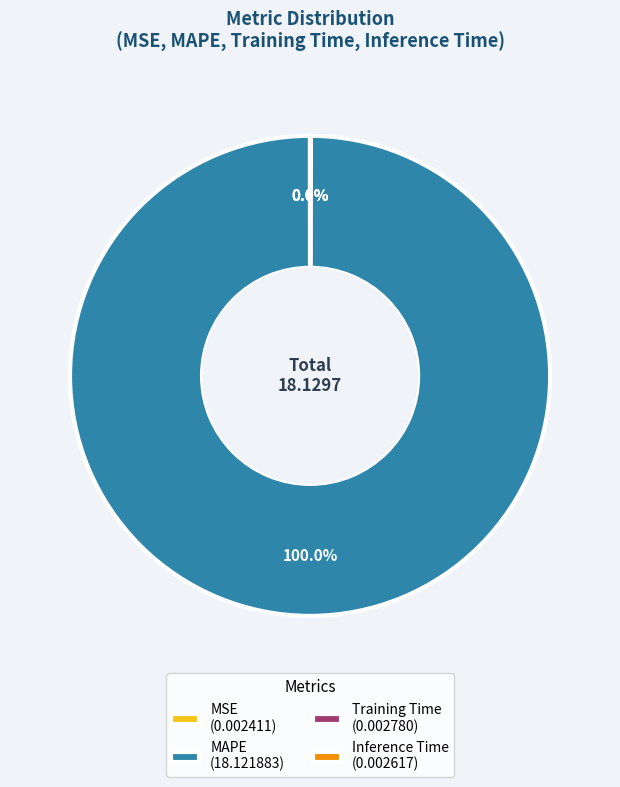

Does any single category account for the majority?

Yes